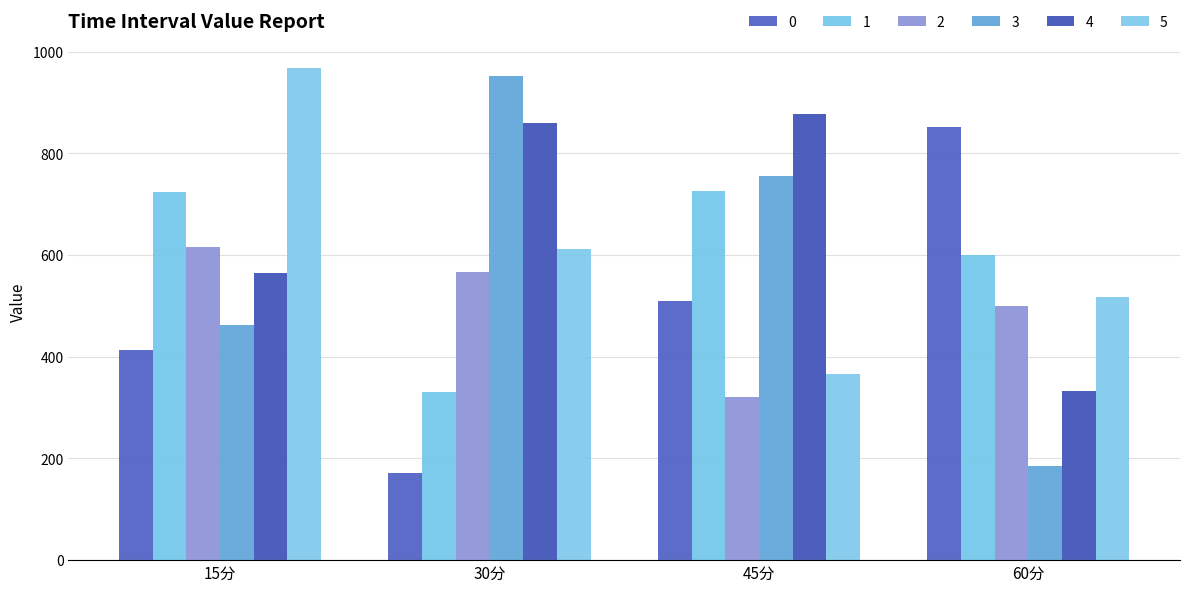

Does the chart contain stacked bars?

No